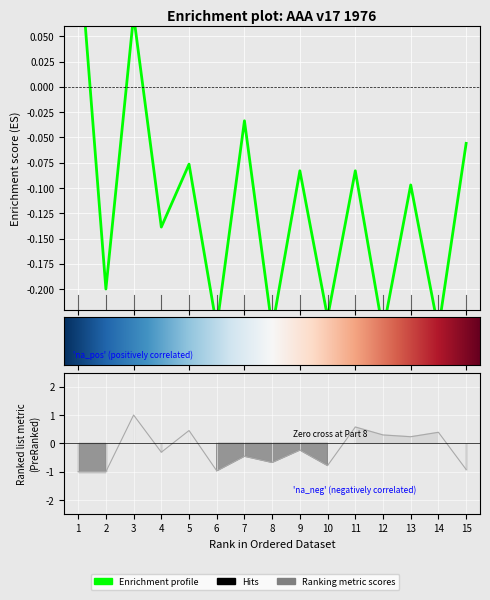

What is the difference between the maximum and minimum values?

2.0